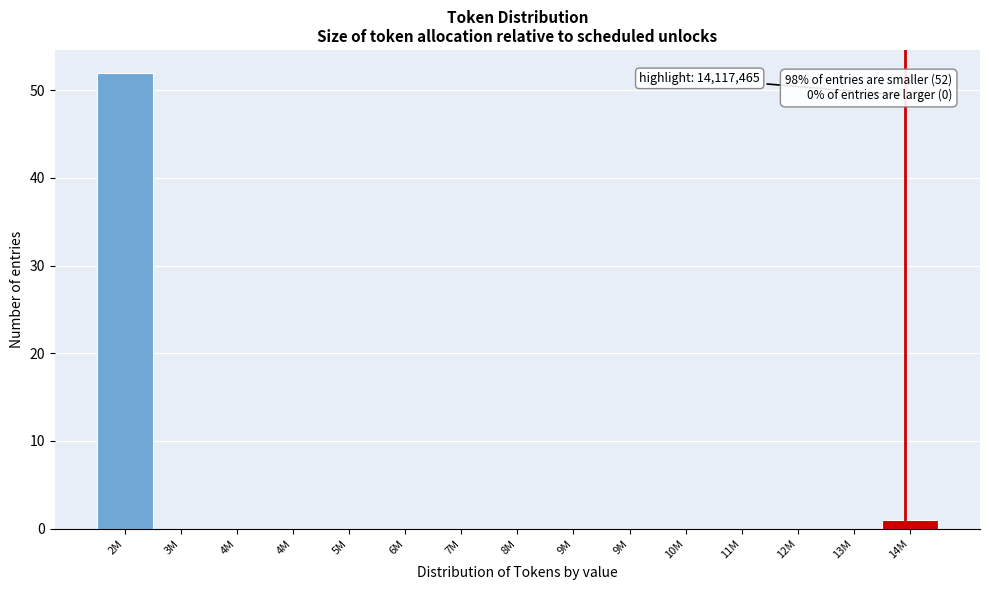

How many distinct data groups are displayed?

1